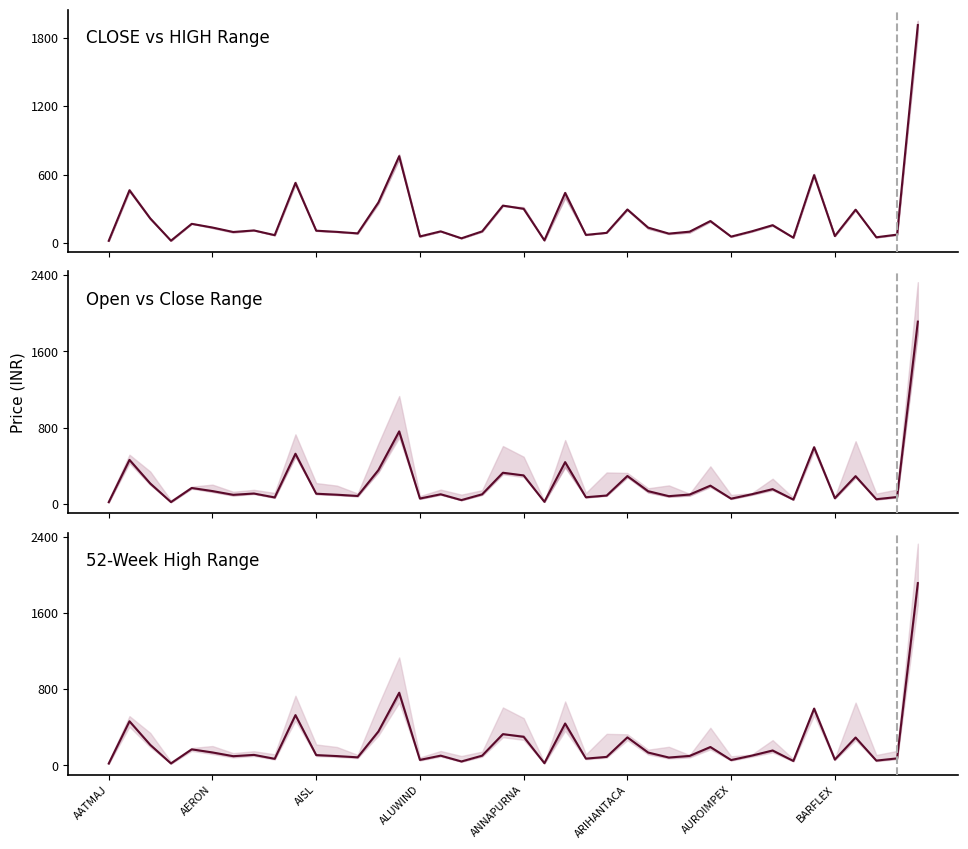

What is the value of the 4th point from the left?

19.2